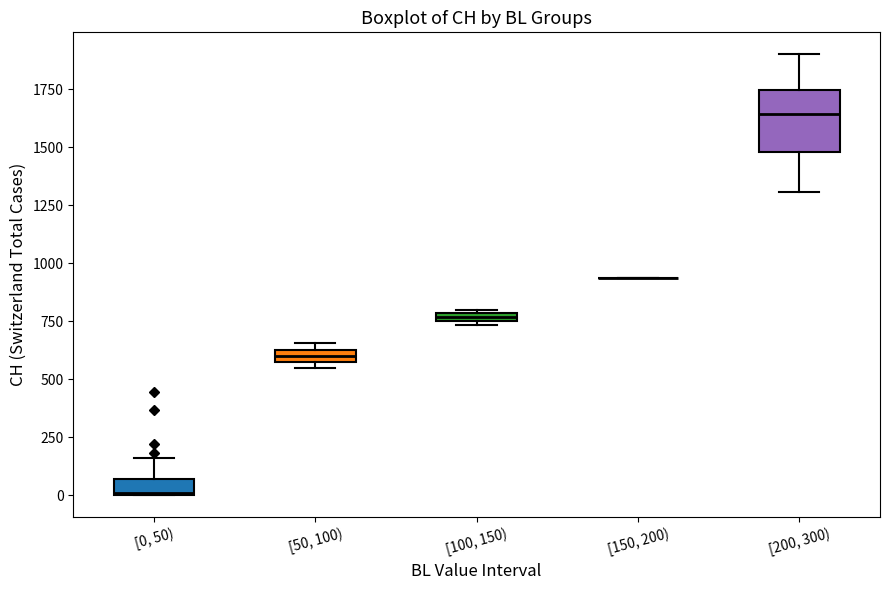

Where is the upper edge of the box for [50, 100) on the y-axis? The values are not printed on the chart, so give them approximately, as read against the axis.

650